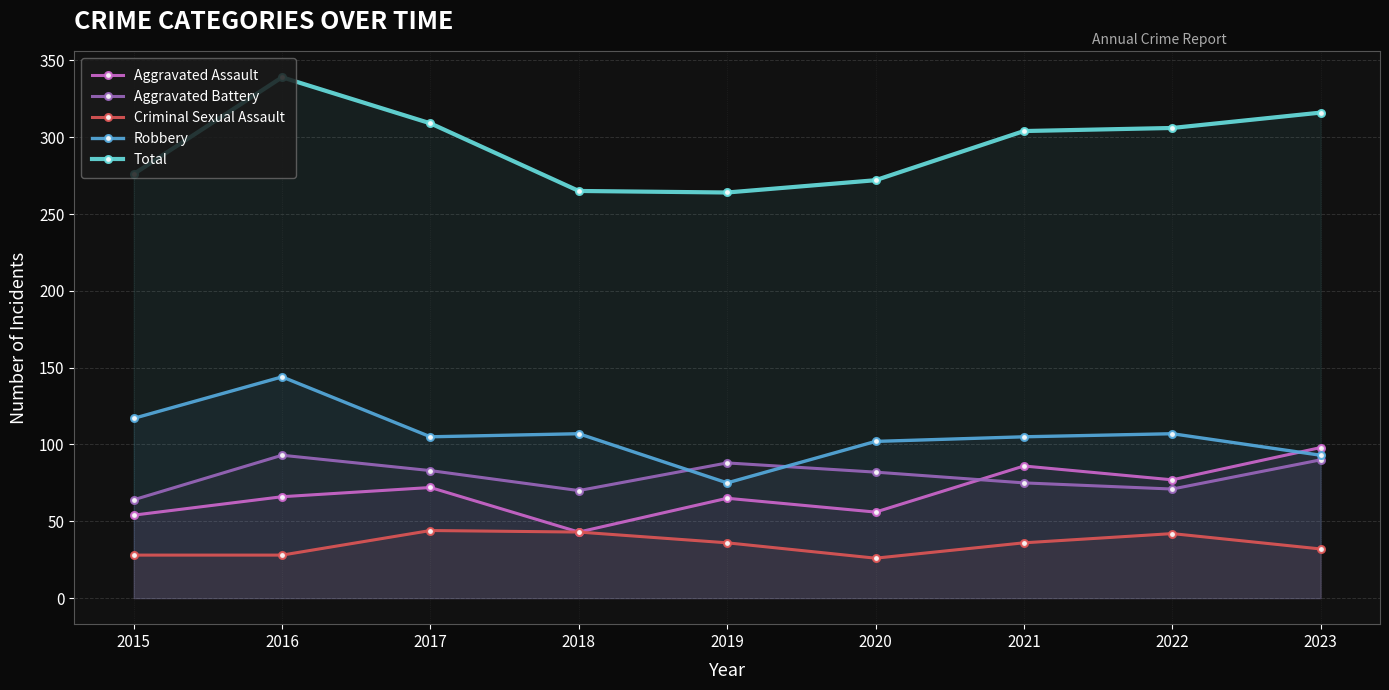

What is the total value across all series at 2021?

606